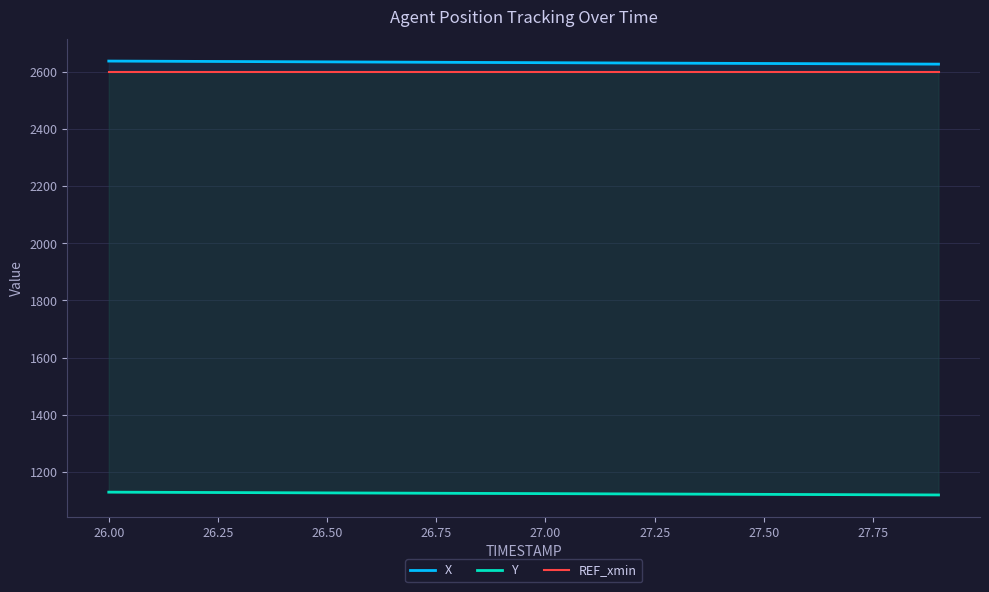

Is the value of Y at 14 greater than the value of X at 27.50?

No